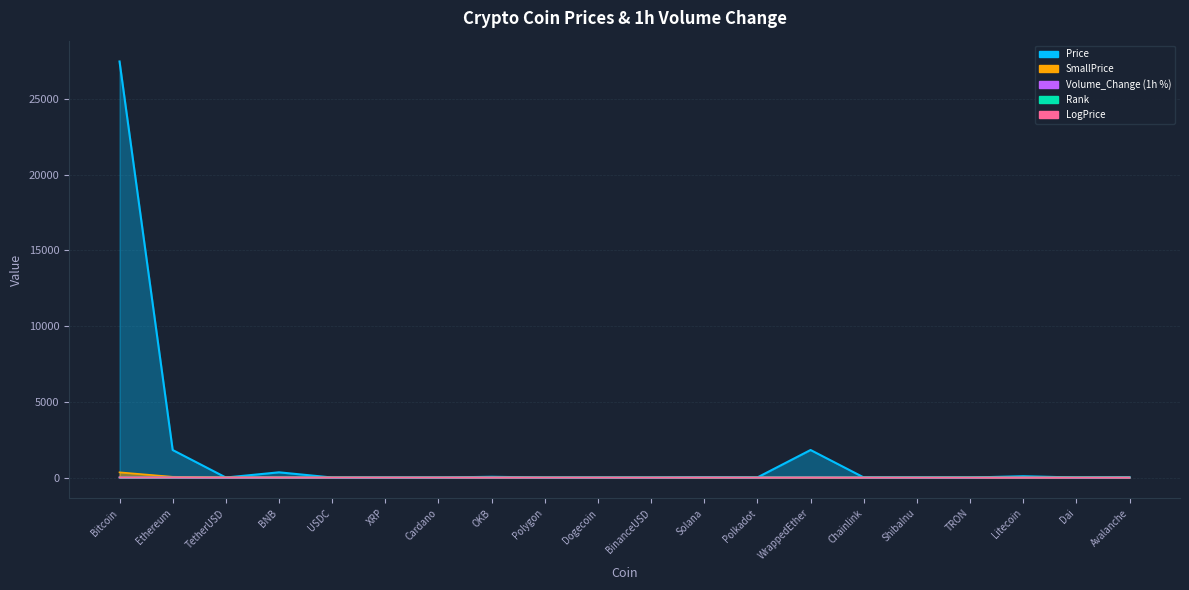

The value of Volume_Change at Chainlink is 3.7. True or false?

True